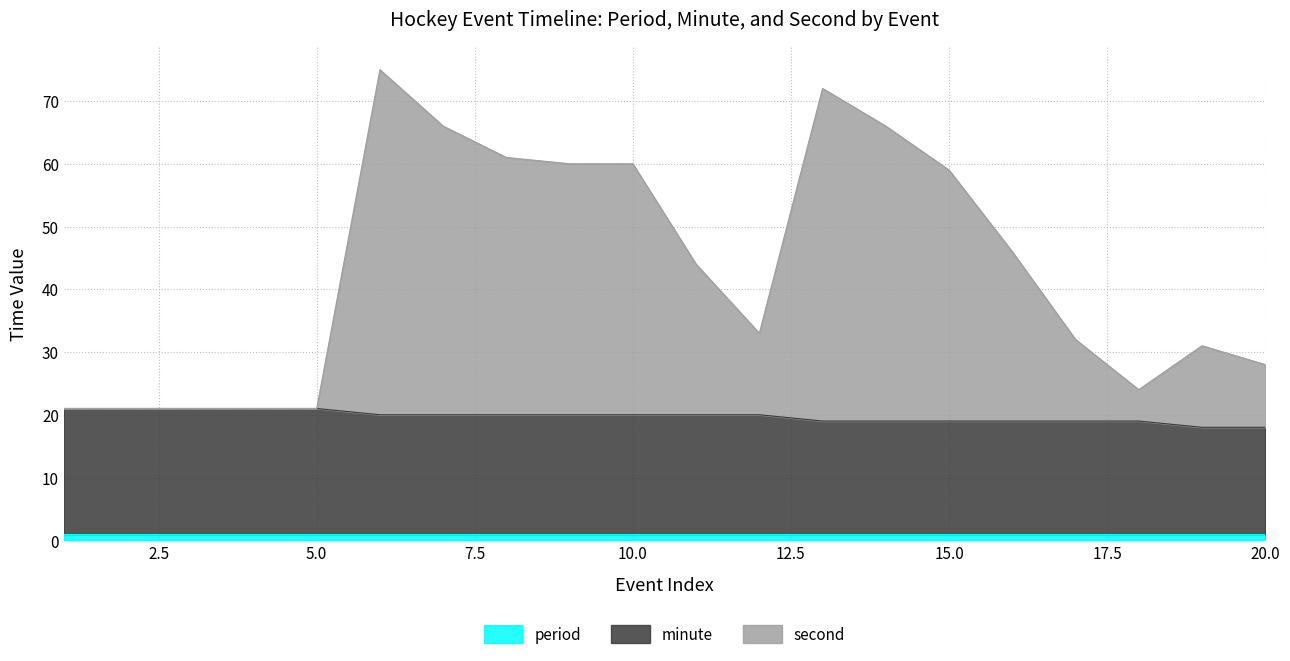

What are all the series names shown in the legend?

period, minute, second